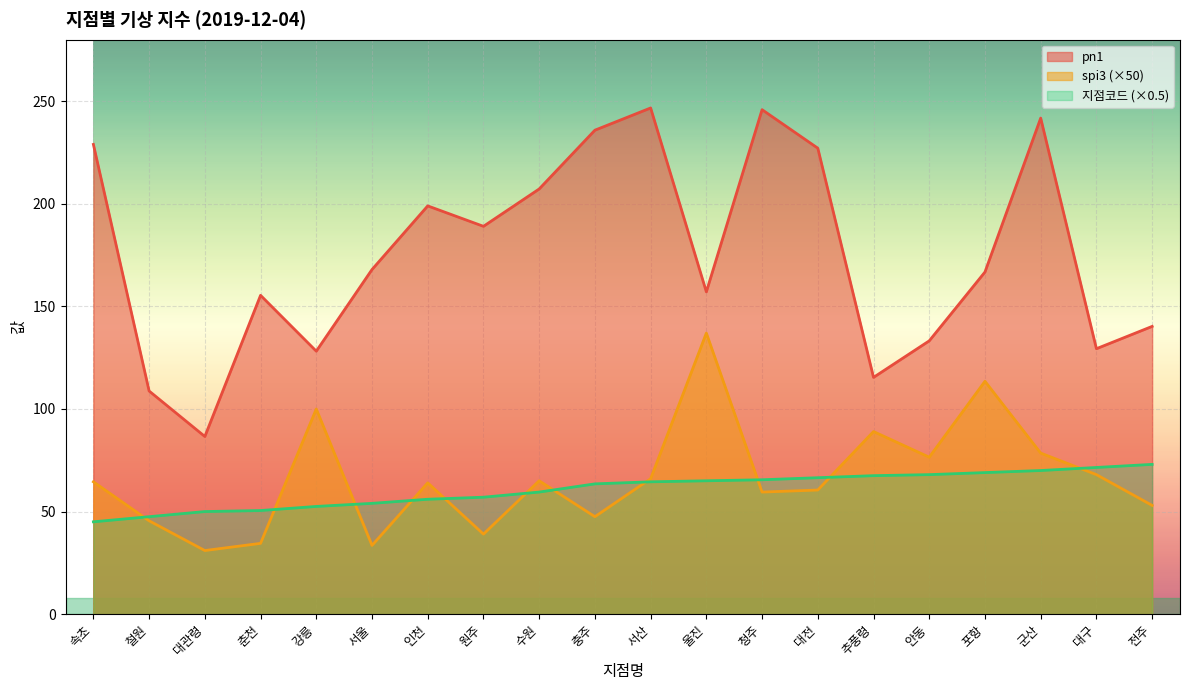

What is the spread (max minus min) of values at 속초?

184.0